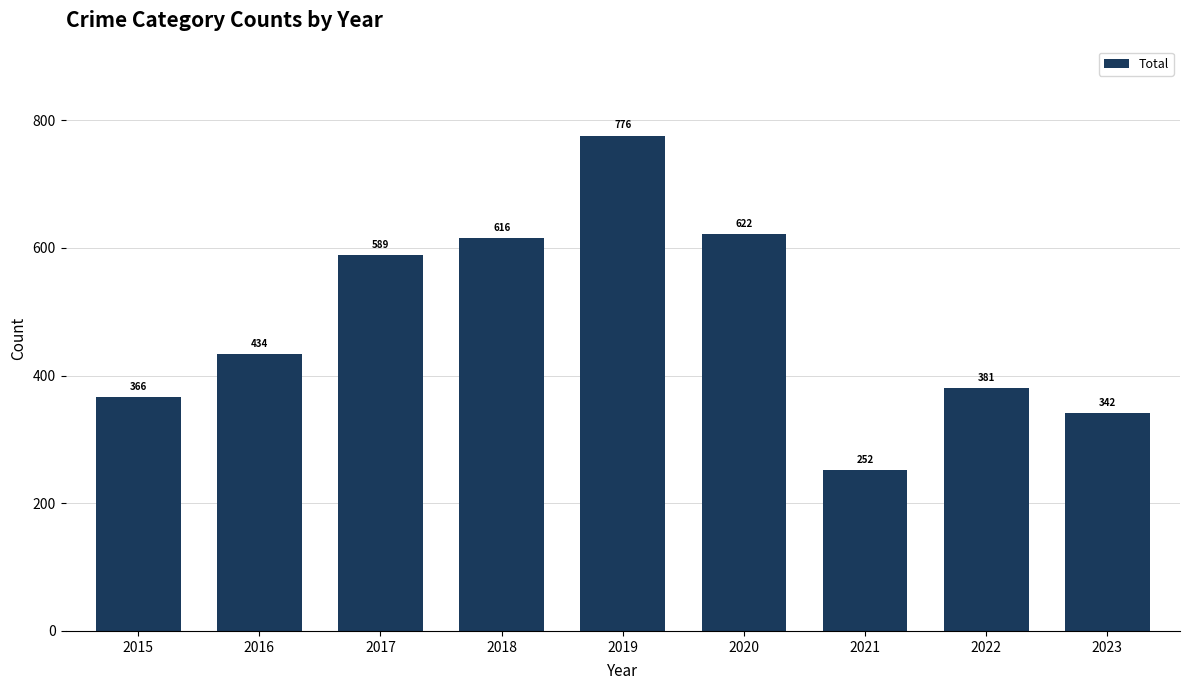

What is the greatest value displayed?

776